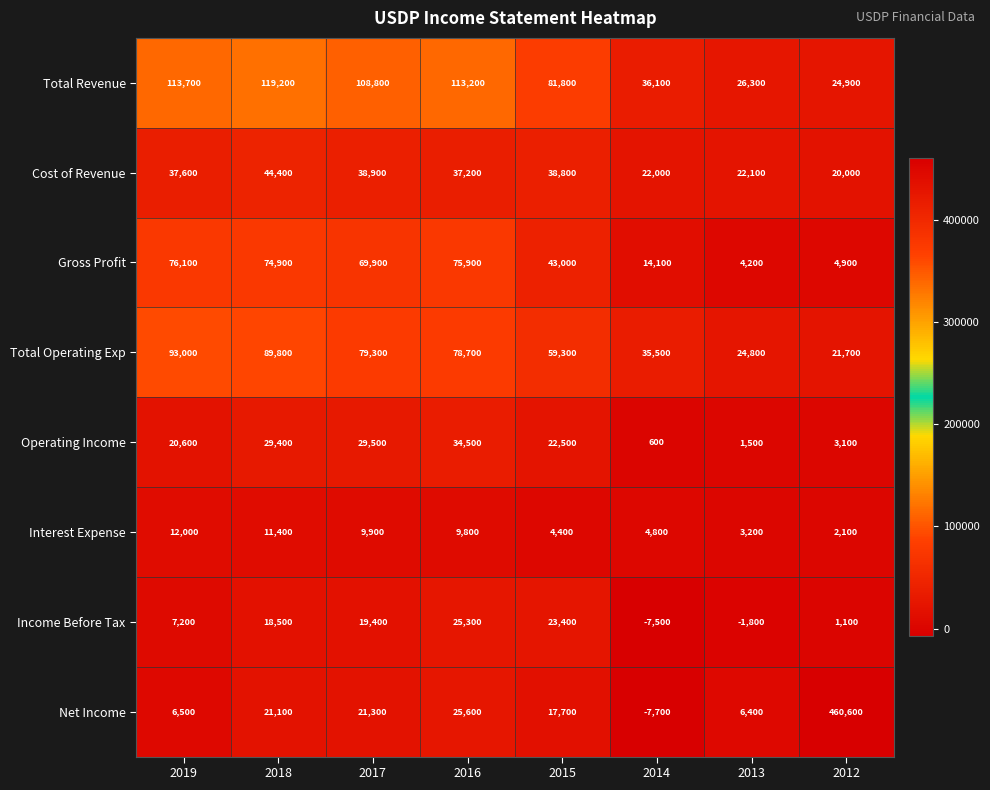

Which series changed the most between 2018 and 2012?

Net Income